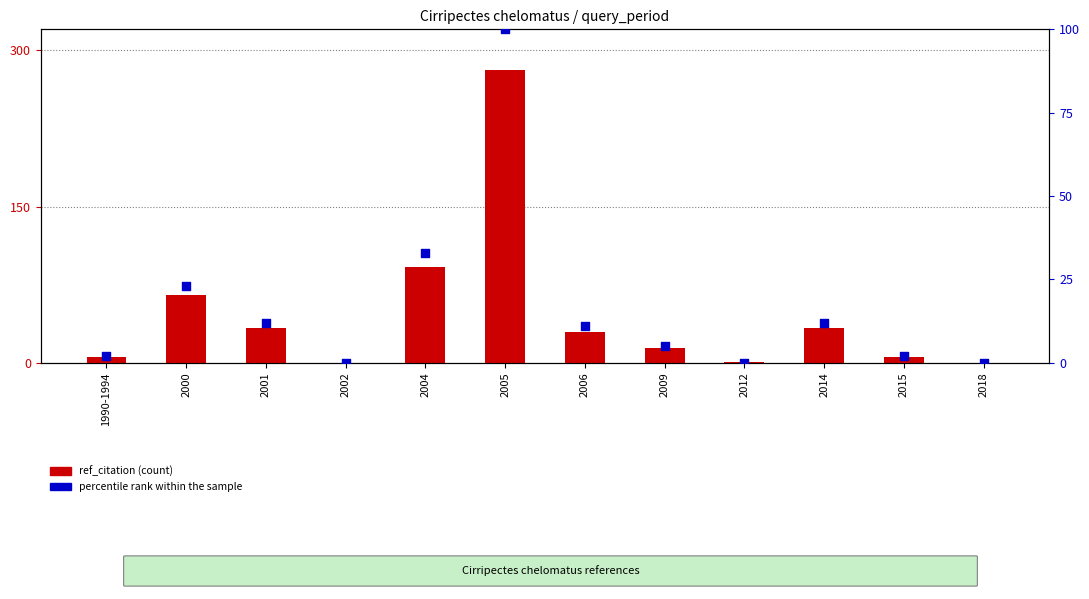

What is the total value across all series at 2001?

45